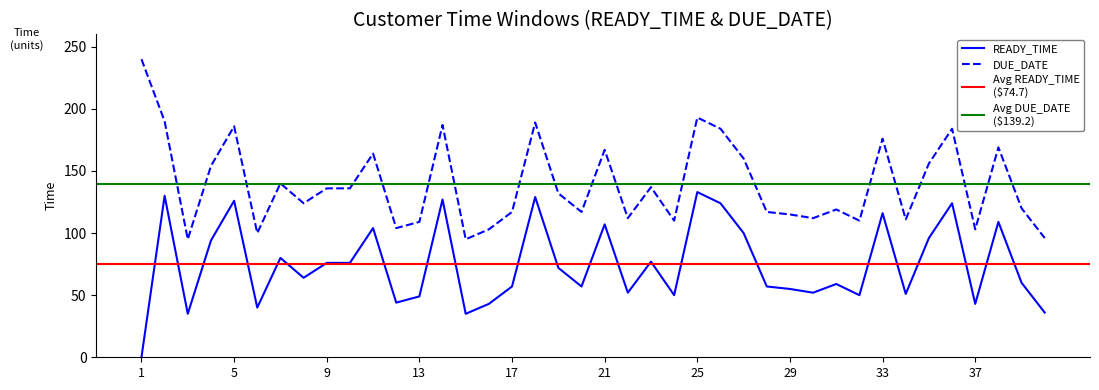

Reading left to right, list all the values displayed in this chart.

READY_TIME: 0	130	35	94	126	40	80	64	76	76	104	44	49	127	35	43	57	129	72	57	107	52	77	50	133	124	100	57	55	52	59	50	116	51	96	124	43	109	60	36
DUE_DATE: 240	190	95	154	186	100	140	124	136	136	164	104	109	187	95	103	117	189	132	117	167	112	137	110	193	184	160	117	115	112	119	110	176	111	156	184	103	169	120	96